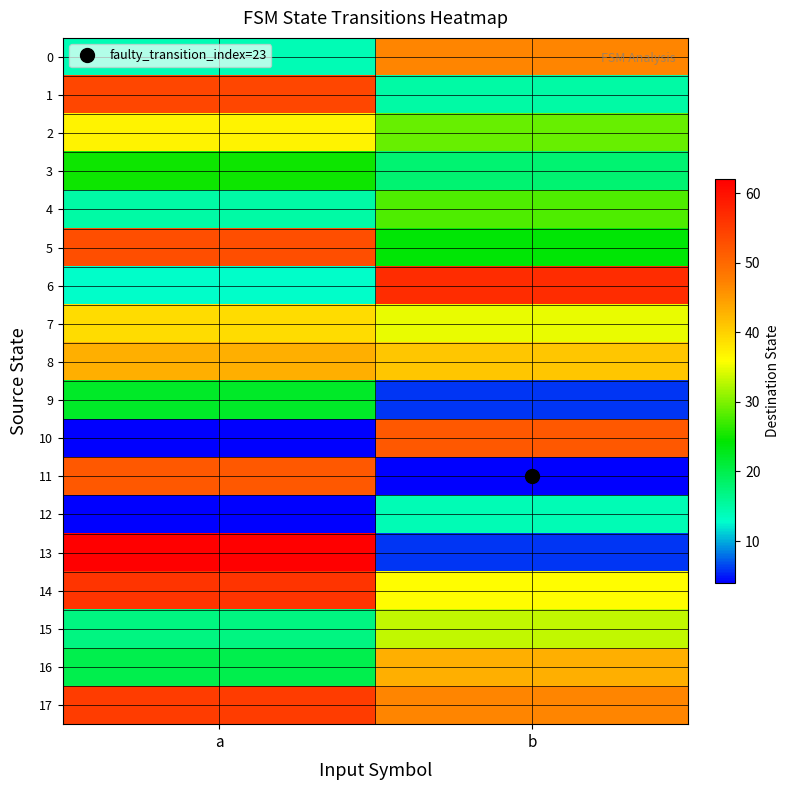

At which category is the sum across all series the highest?

a